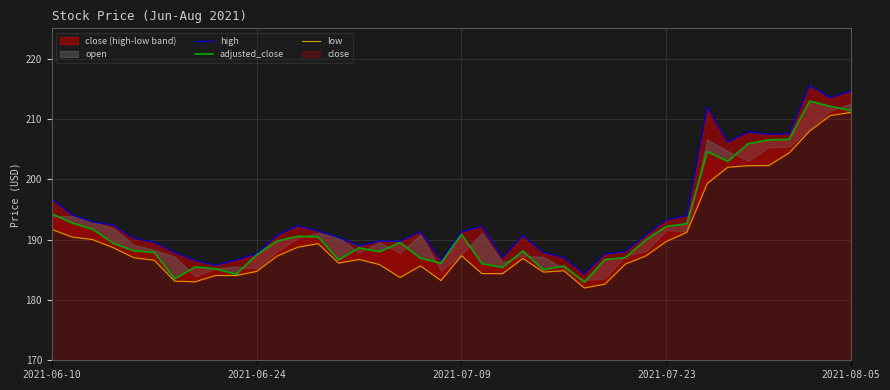

What is the sum of all high values?

7759.8